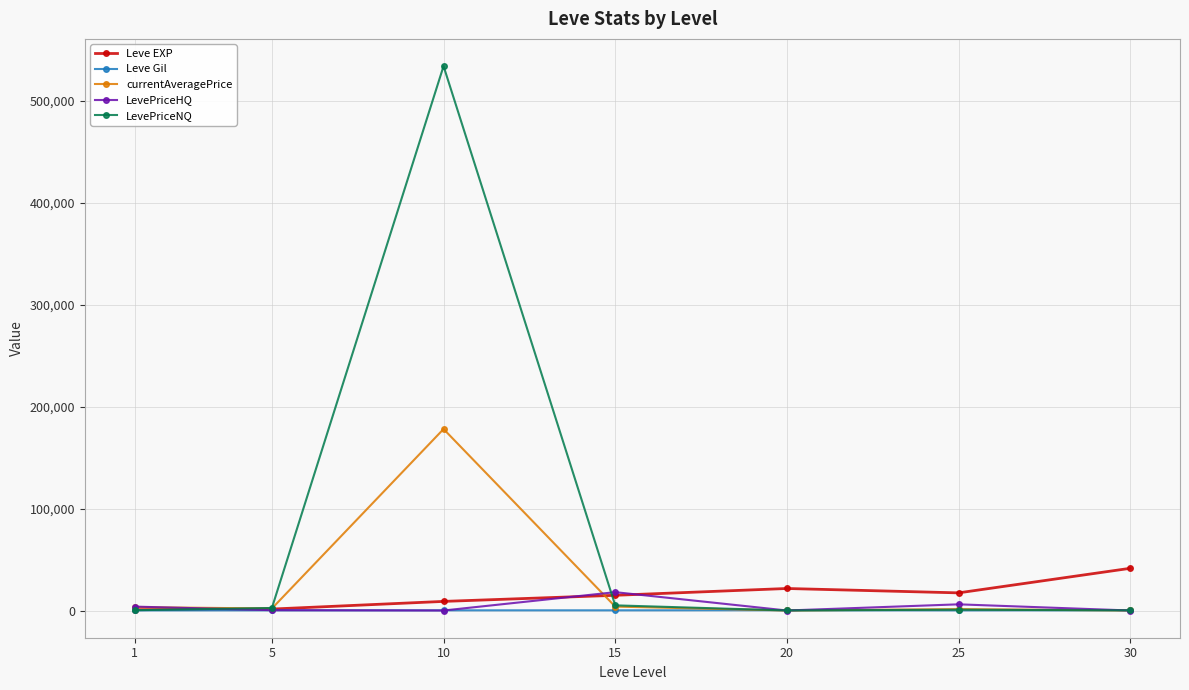

What is the difference between the Leve Gil values at 1 and 10?

56.0